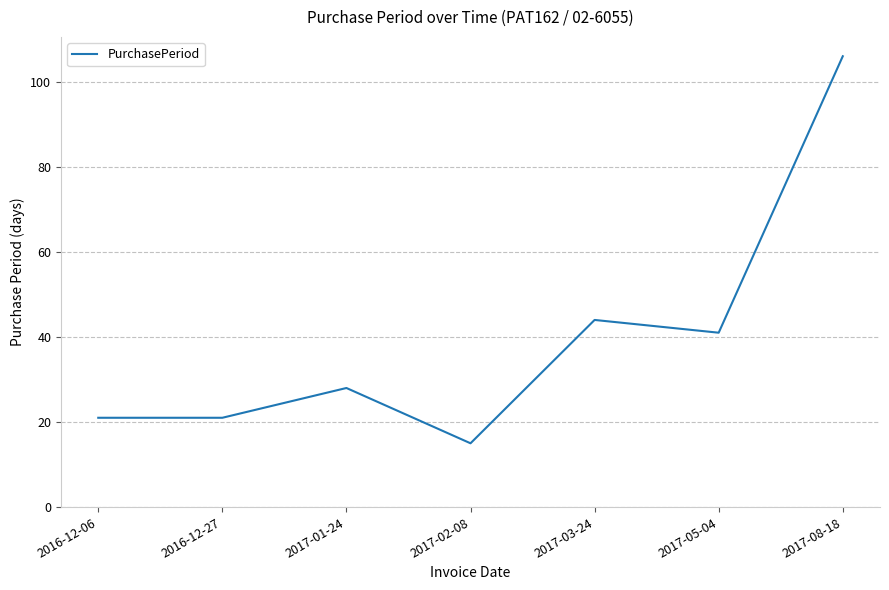

Where is the first local maximum?

2017-01-24